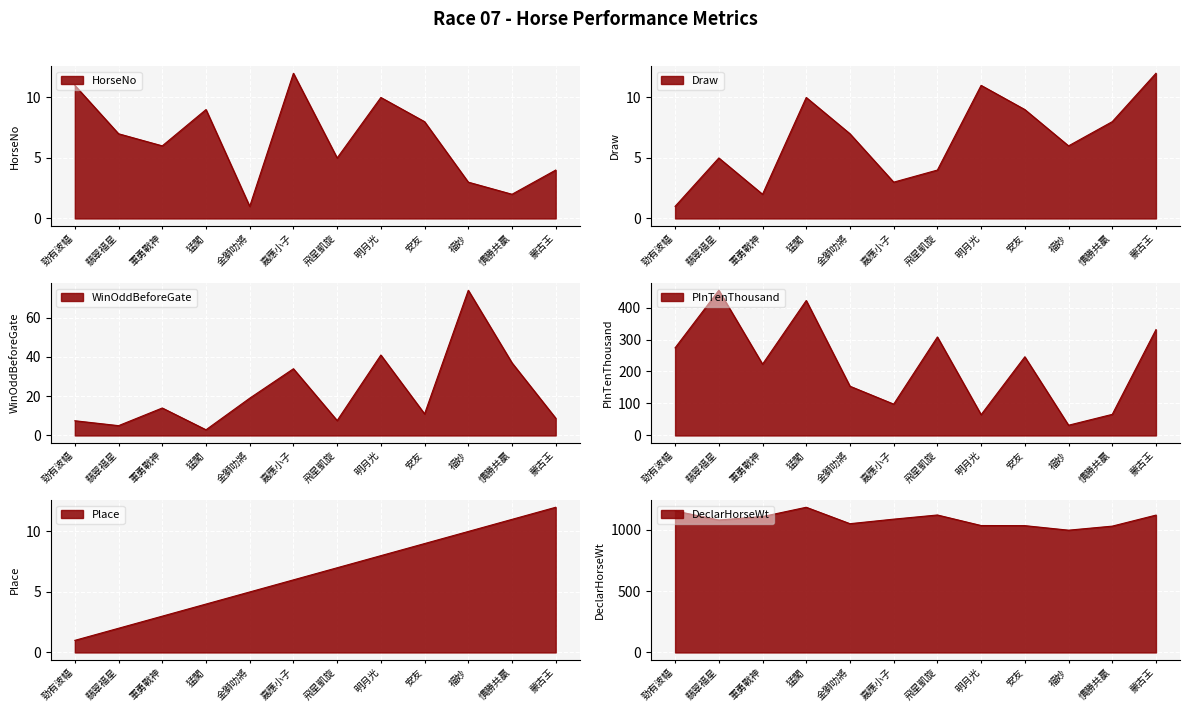

At 嘉應小子, list the series in order from largest to smallest.

DeclarHorseWt, PInTenThousand, WinOddBeforeGate, HorseNo, Place, Draw